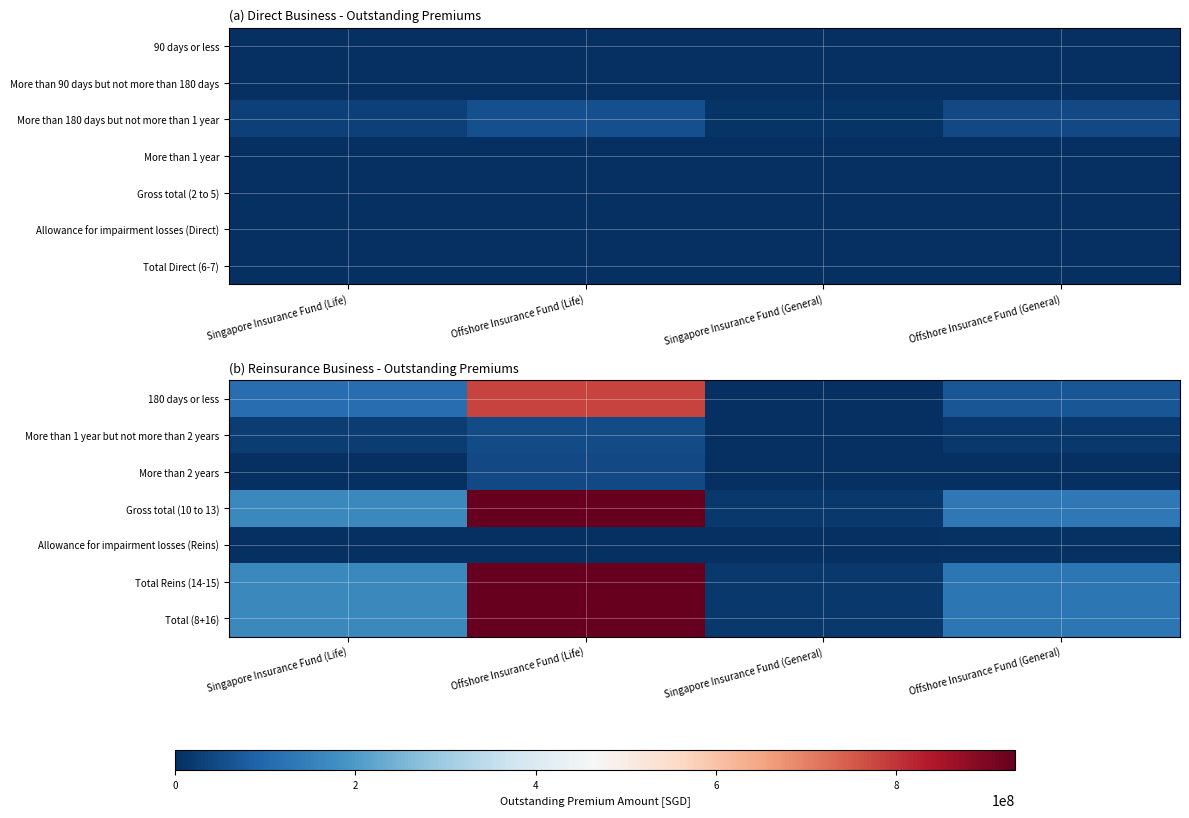

Is it true that Gross total (10 to 13) equals 10197556 at Singapore Insurance Fund (General)?

False